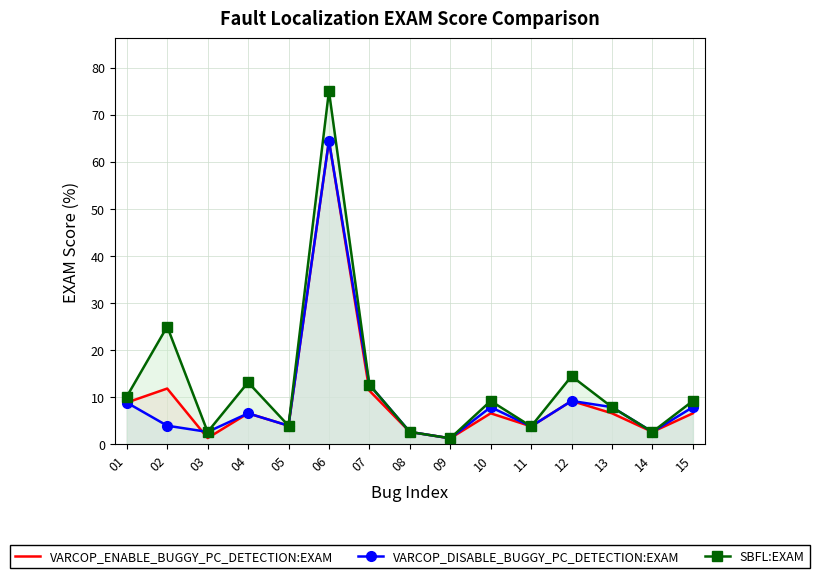

True or false: SBFL:EXAM has a value of 2.6 at 8.

True